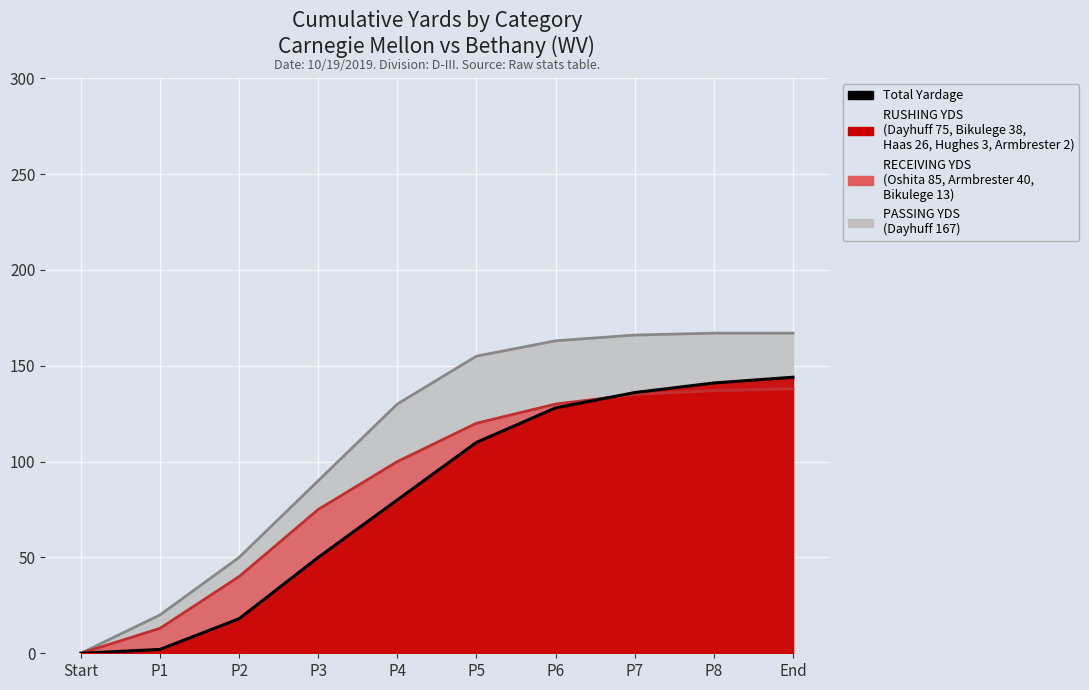

The chart shows a value of 2 at P1. True or false?

True